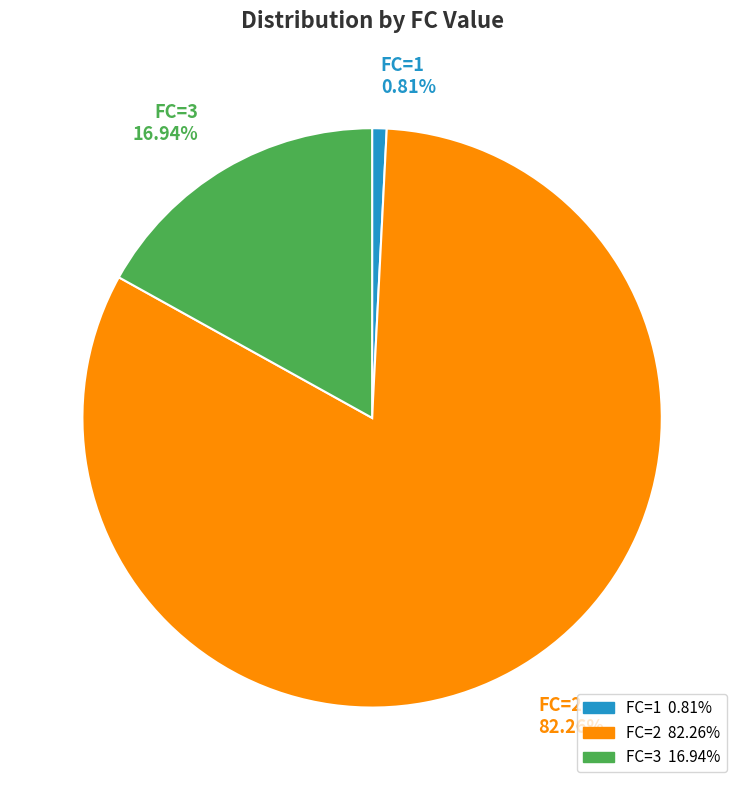

What is the largest slice in the pie chart?

FC=2